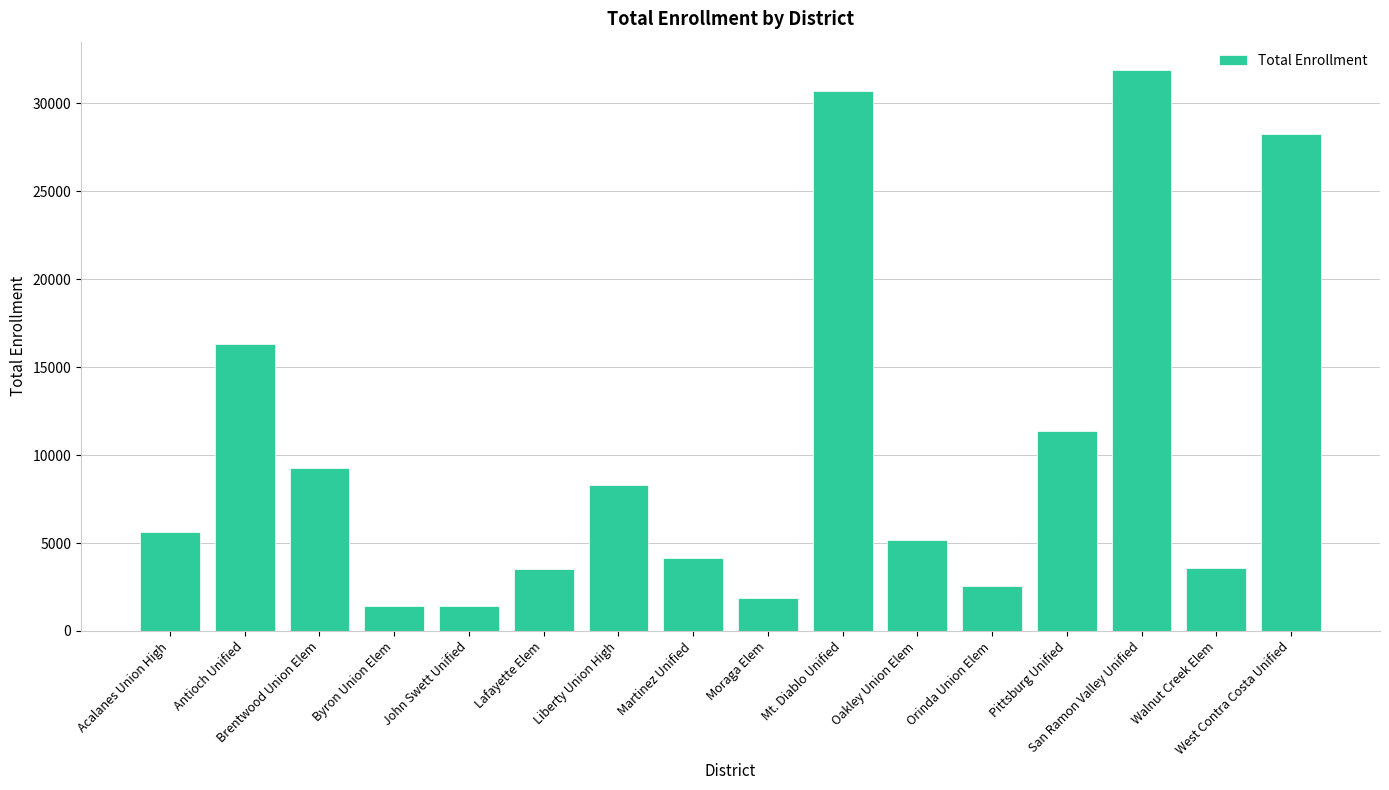

What is the sum of the values at Orinda Union Elem and Mt. Diablo Unified?

33292